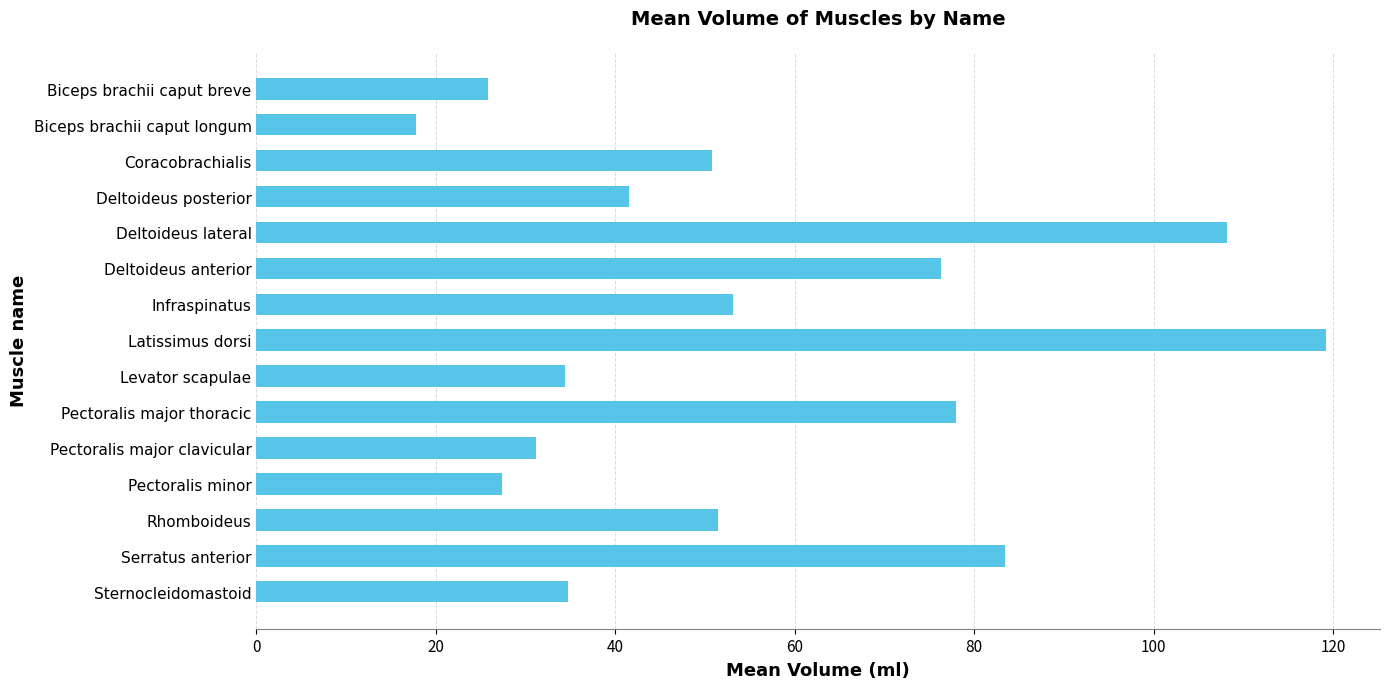

How many data points are less than 50?

7